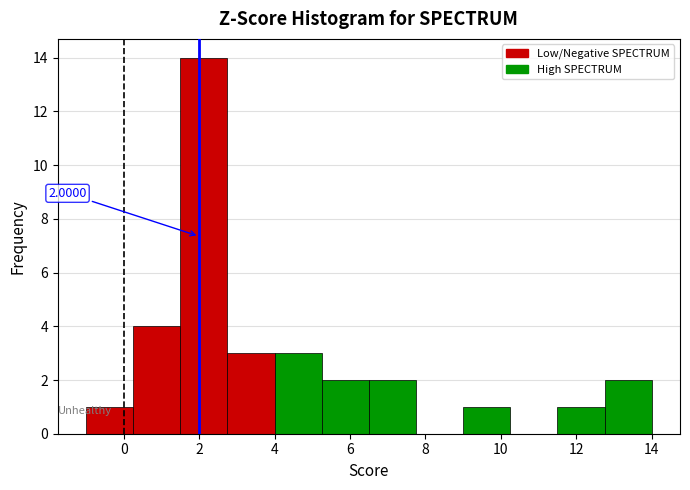

Which range on the x-axis has the tallest bar?

1.50 to 2.75